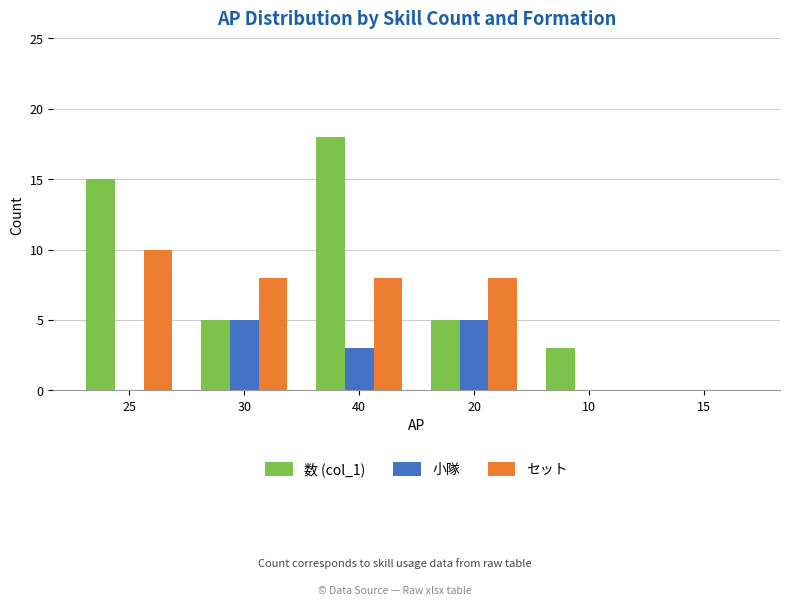

Reading left to right, transcribe all the data shown in this chart.

数 (col_1): 15	5	18	5	3	0
小隊: 0	5	3	5	0	0
セット: 10	8	8	8	0	0